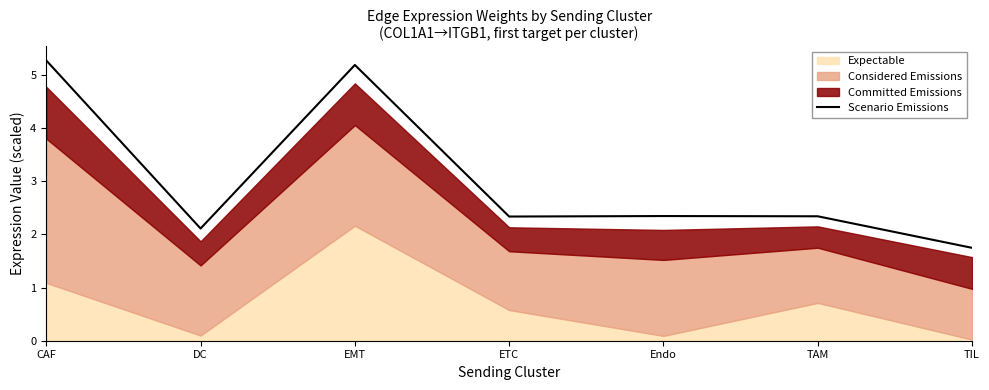

Where is the first local maximum?

EMT